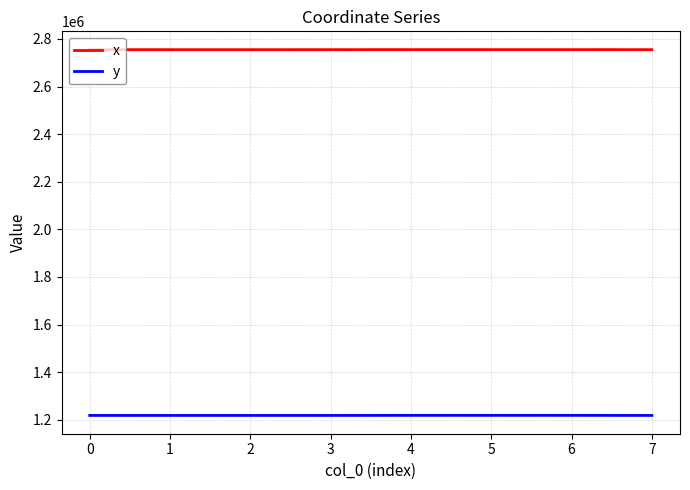

Which series has the largest total across all categories?

x